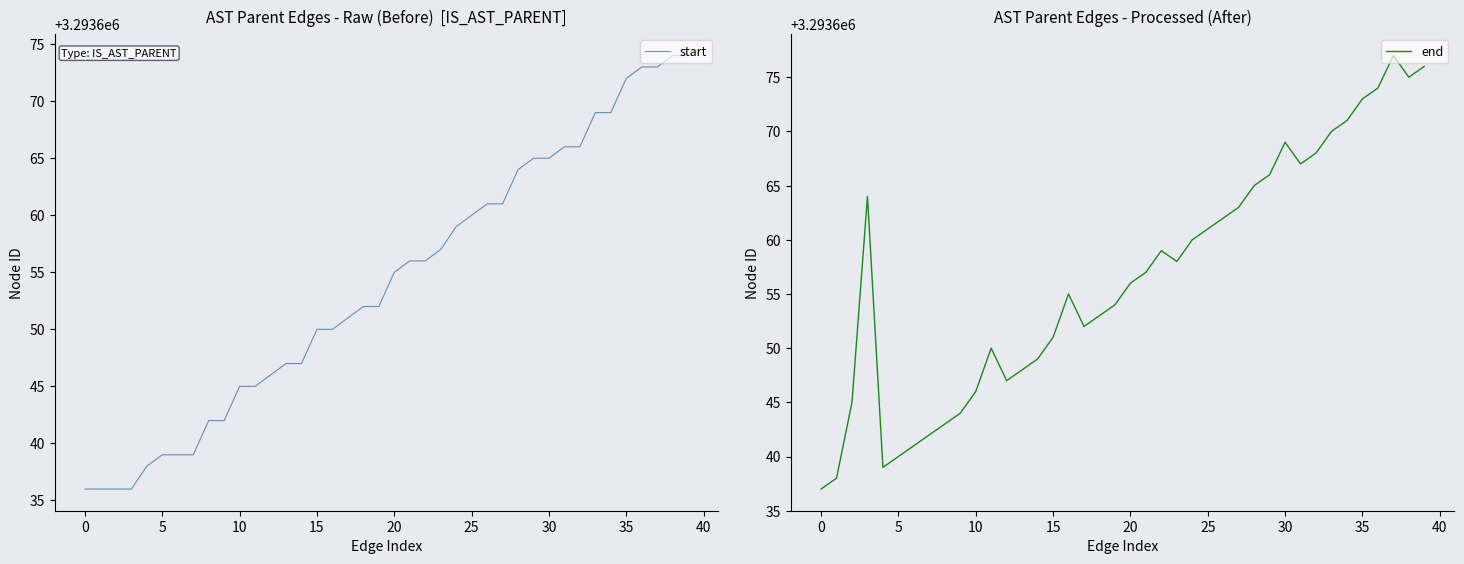

How many values in the start series exceed 3293655?

19